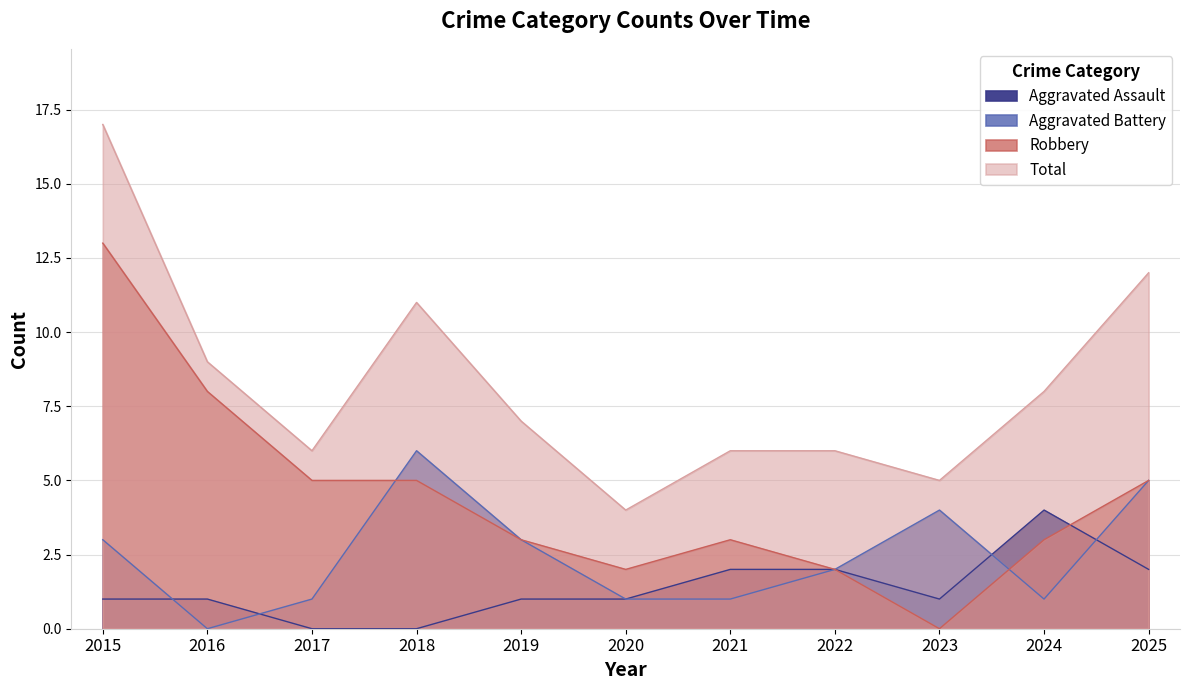

What are all the series names shown in the legend?

Aggravated Assault, Aggravated Battery, Robbery, Total